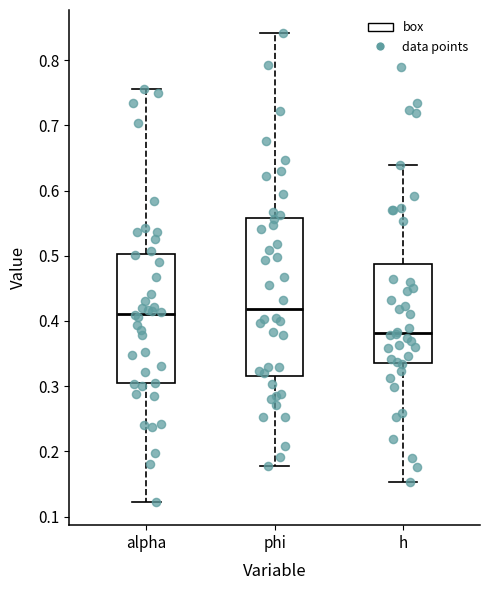

Where does the lower whisker of the box for h end on the y-axis? The values are not printed on the chart, so give them approximately, as read against the axis.

0.15